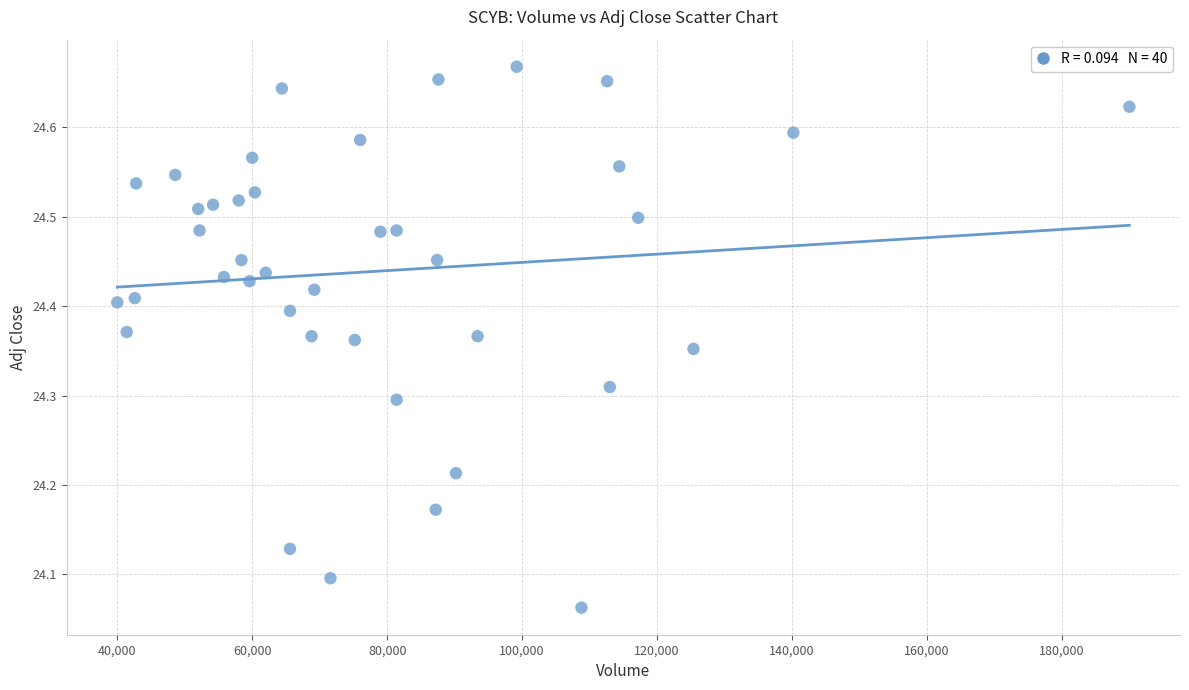

What is the range of Y values (max minus min)?

0.6